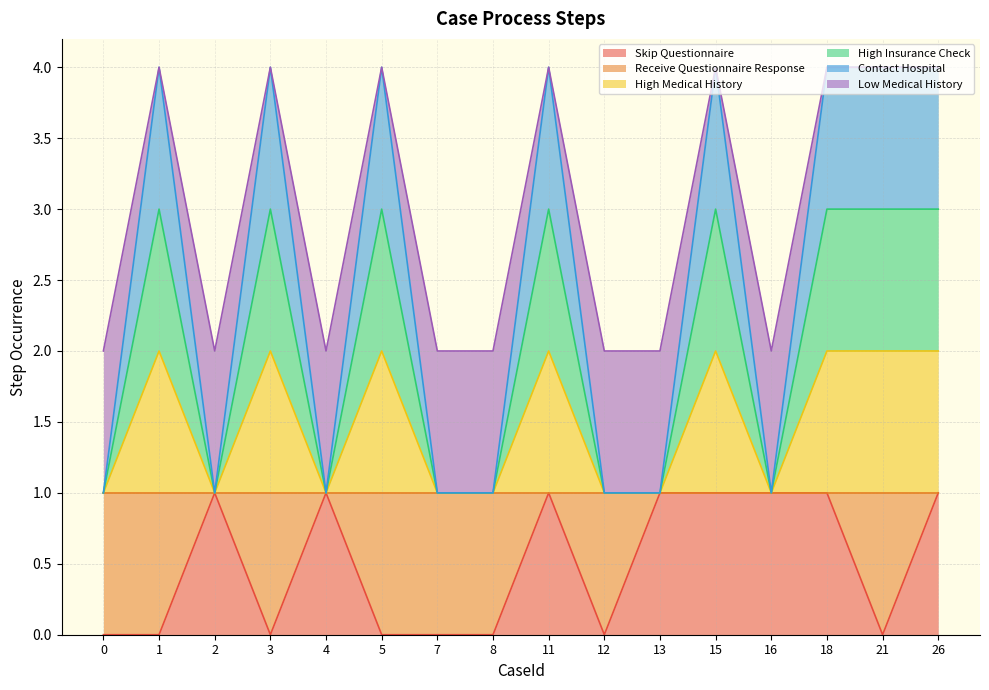

How many data points does each series have?

16